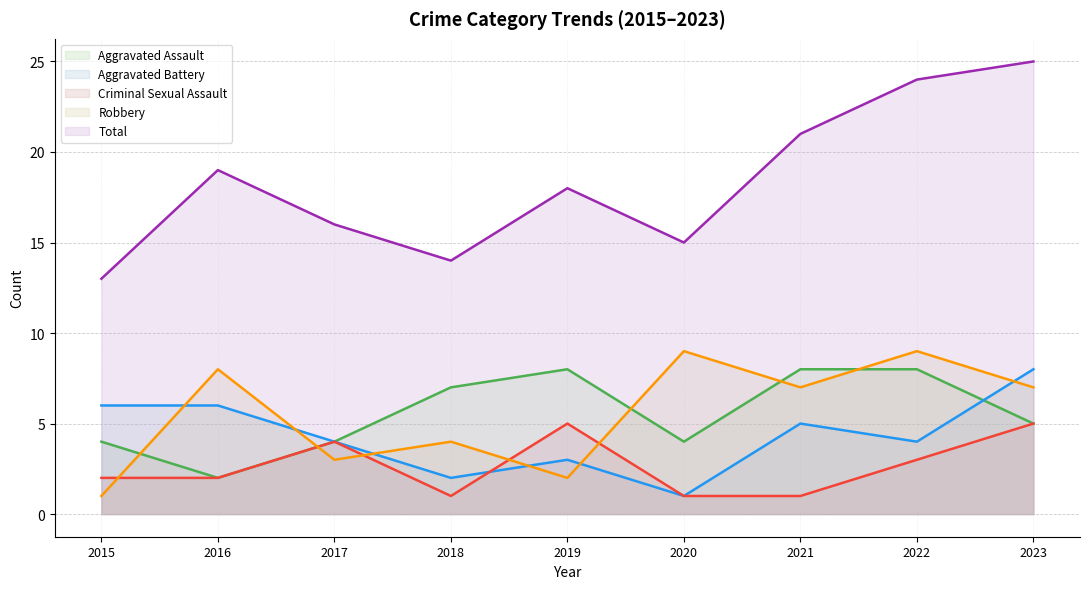

Where is the first local maximum for Criminal Sexual Assault?

2017